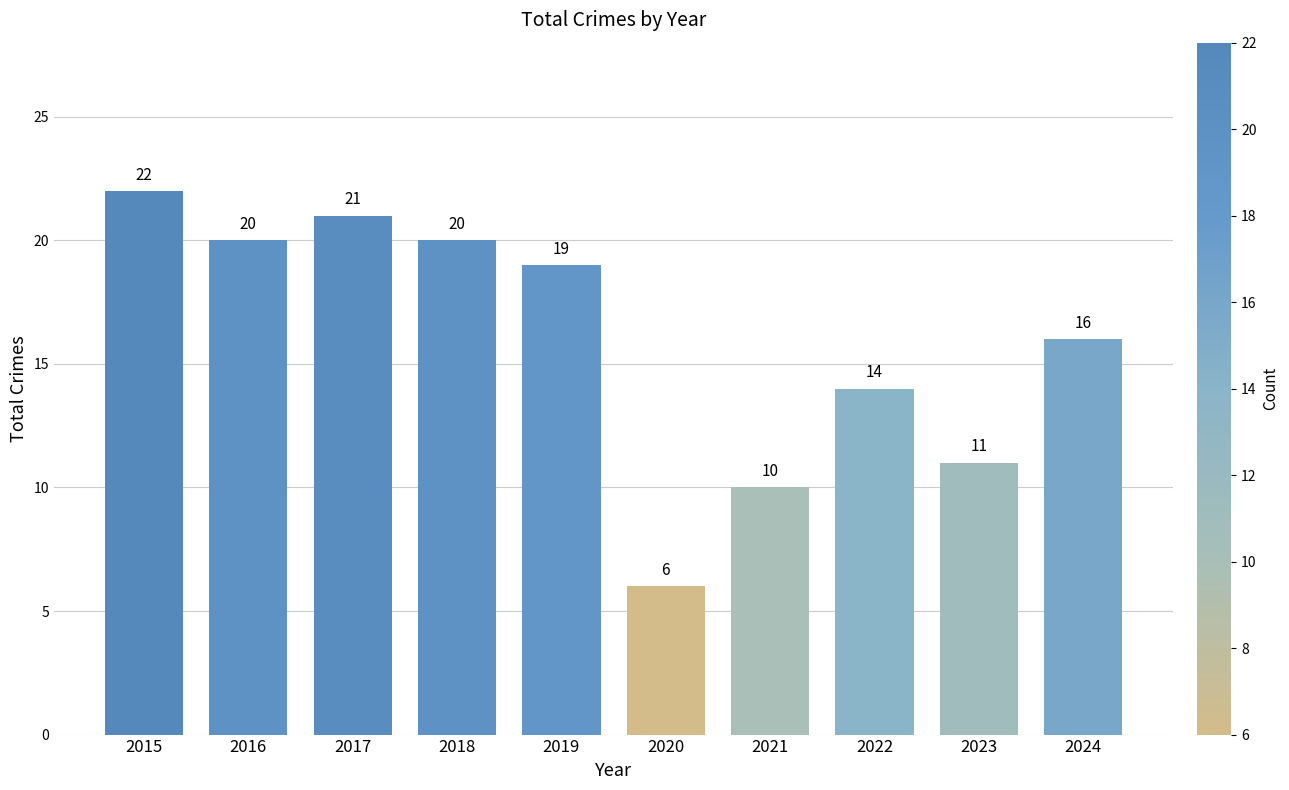

Reading right to left, extract all data points from this chart.

2024=16	2023=11	2022=14	2021=10	2020=6	2019=19	2018=20	2017=21	2016=20	2015=22